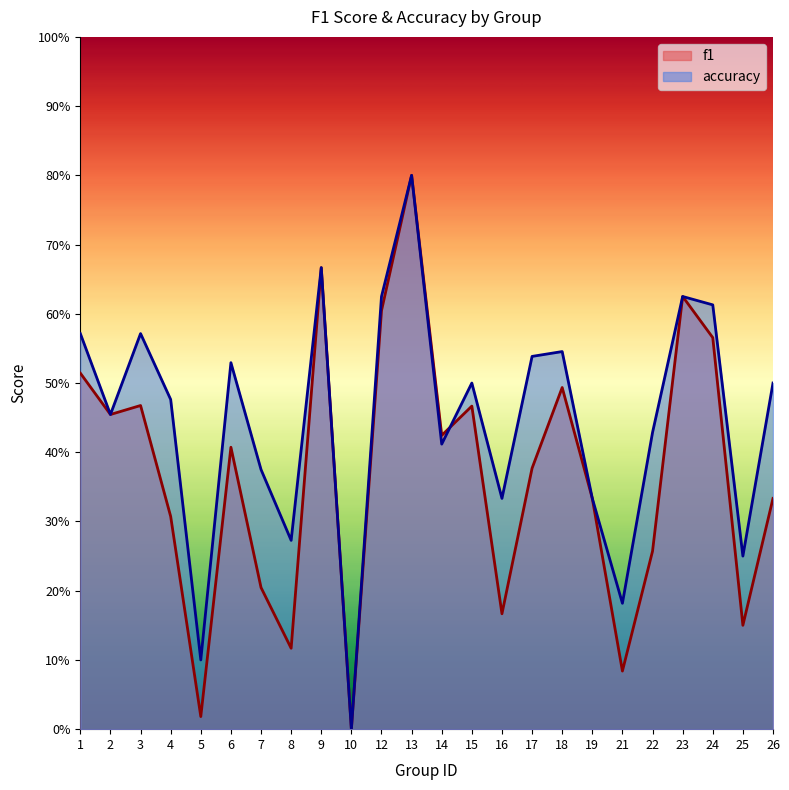

At which label does accuracy reach its peak?

13